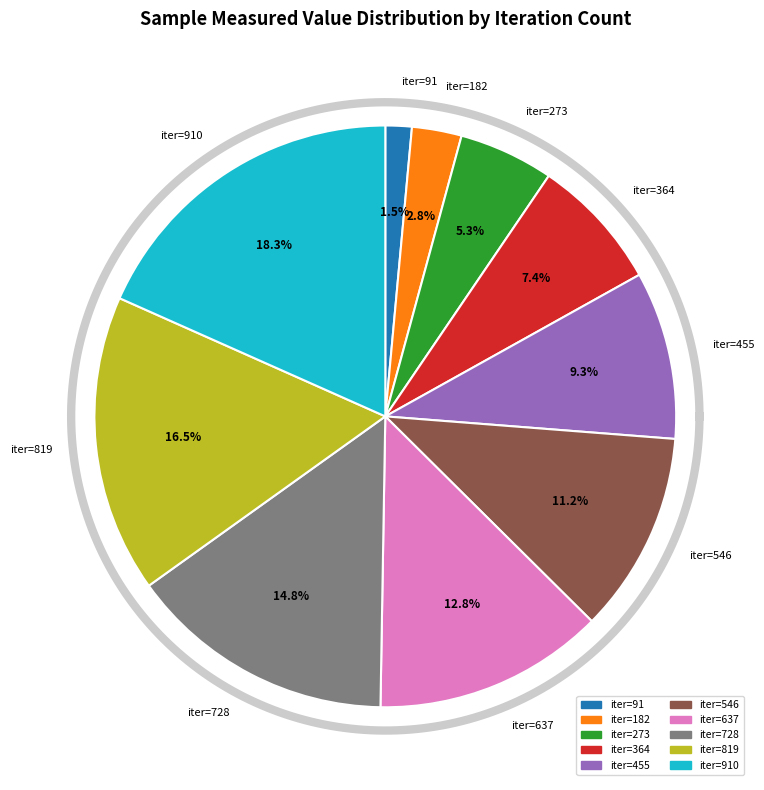

What is the smallest slice in the pie chart?

91